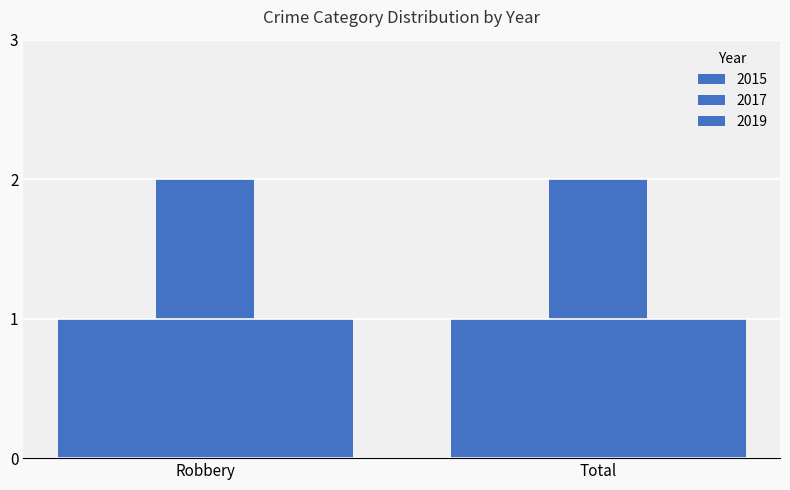

What position from the left is Total?

2